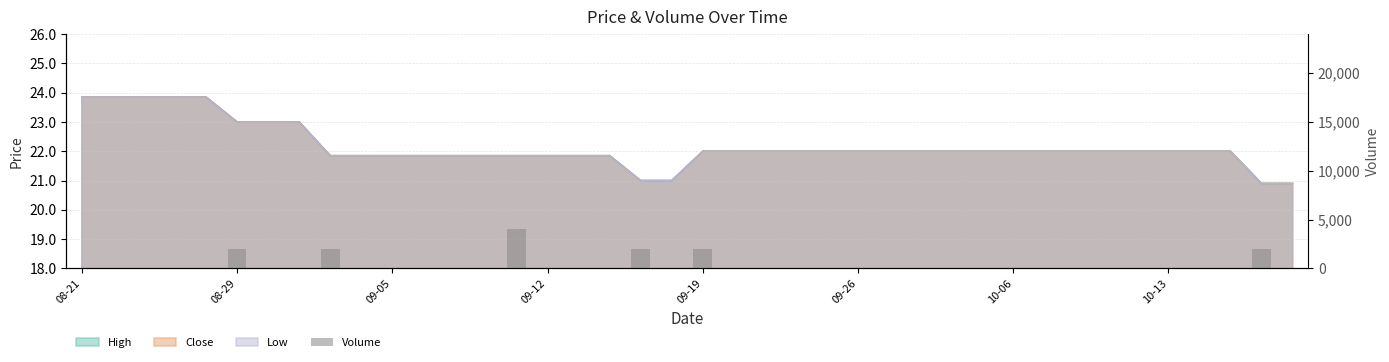

Is it true that the value at 12 is 1885?

False